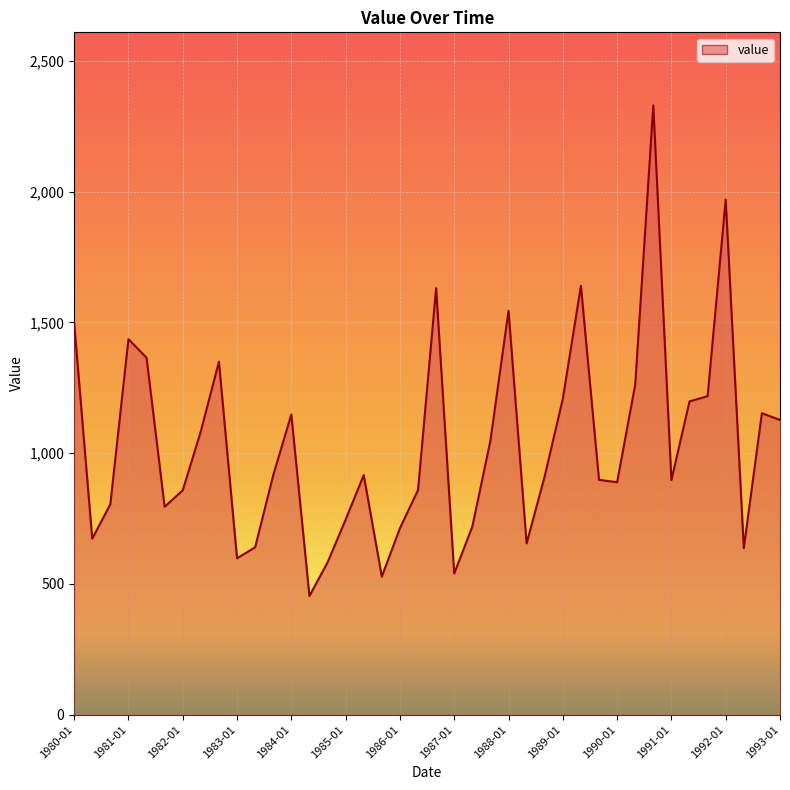

What is the greatest value displayed?

2330